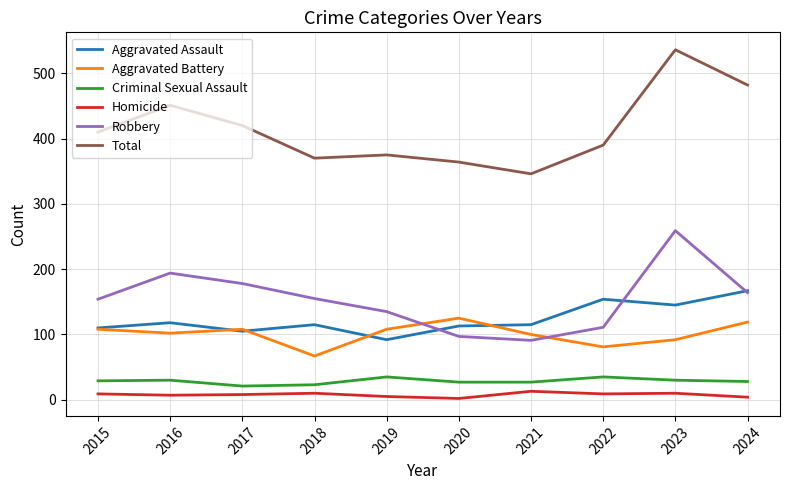

Which series has the widest spread of values?

Total